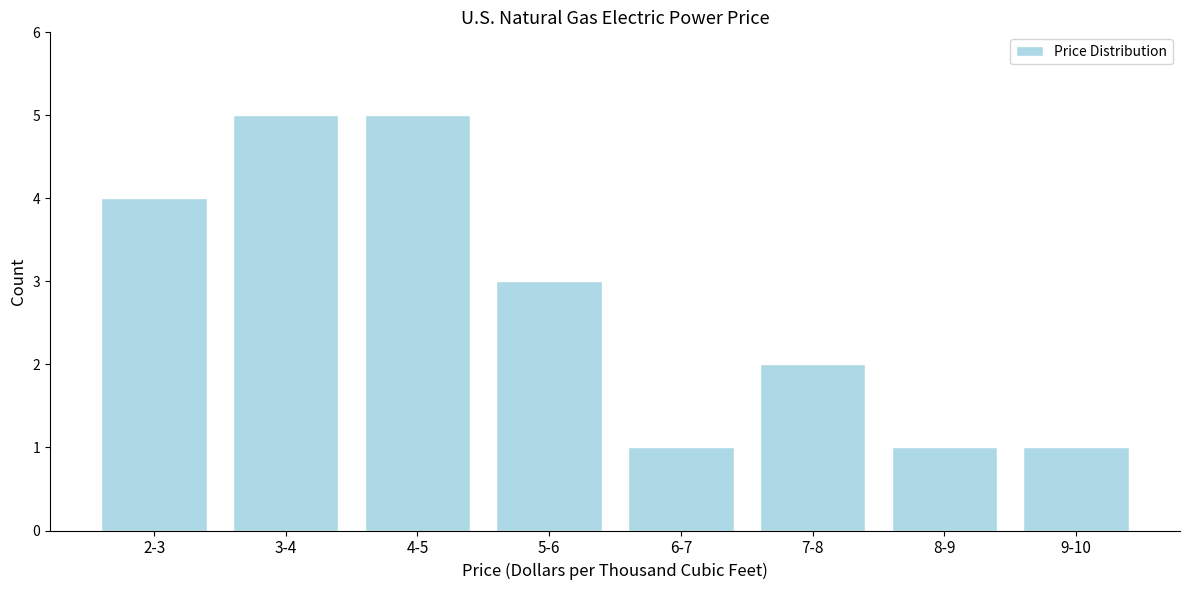

Reading right to left, what are all the values shown in this chart?

9-10=1	8-9=1	7-8=2	6-7=1	5-6=3	4-5=5	3-4=5	2-3=4